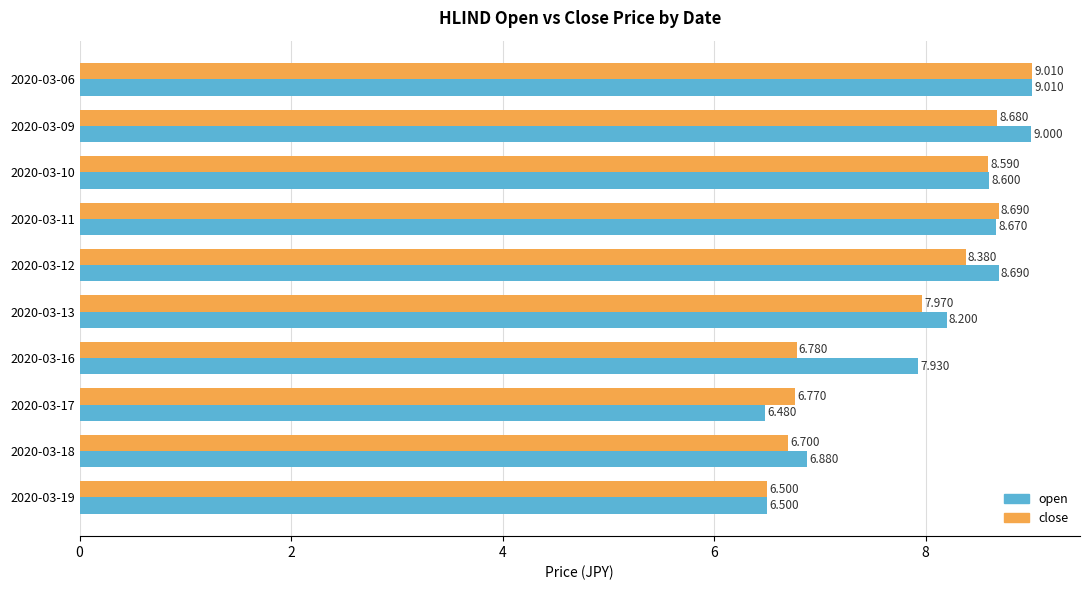

Which series has the largest total across all categories?

open